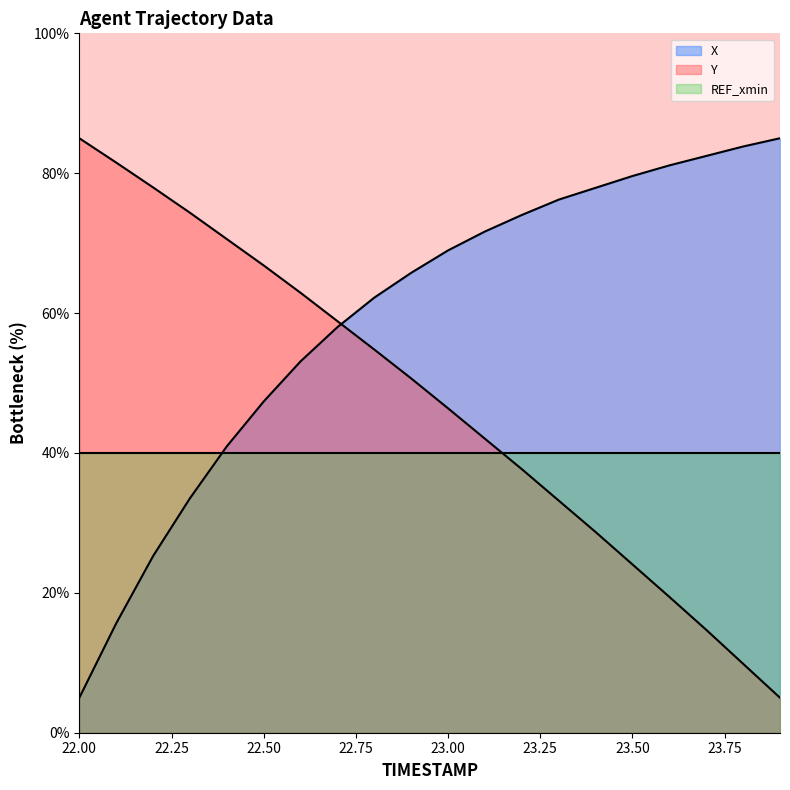

The value of X at 22.1 is 15.6. True or false?

True